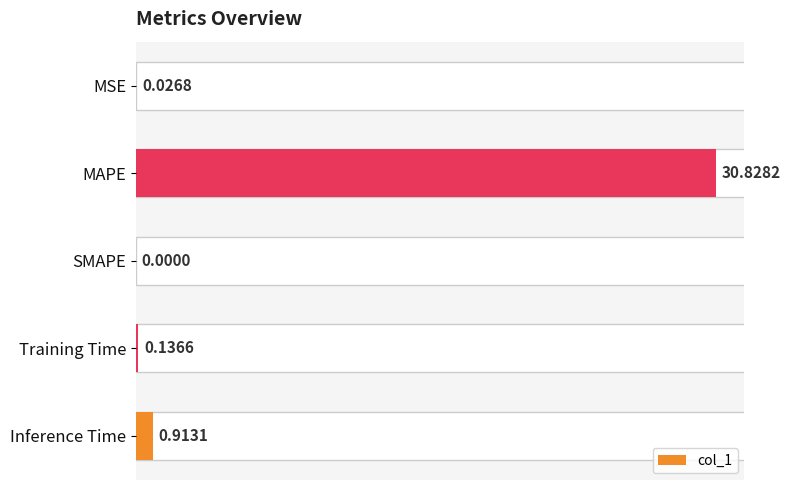

Between MSE and SMAPE, which is larger?

MSE